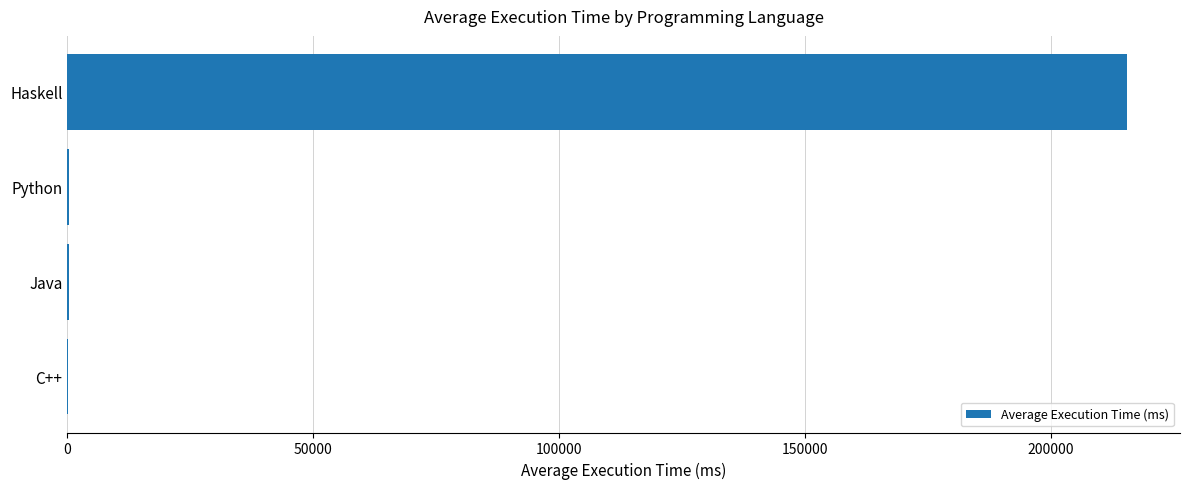

Which has a higher value, Java or Haskell?

Haskell